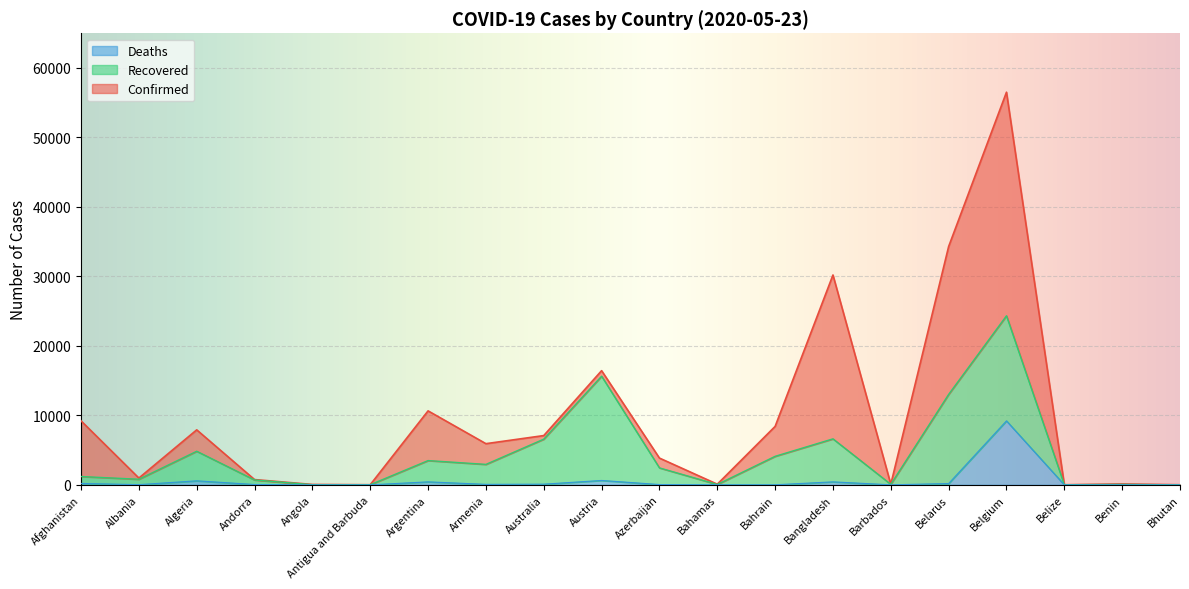

True or false: Confirmed has more than 2 interior local peaks.

True